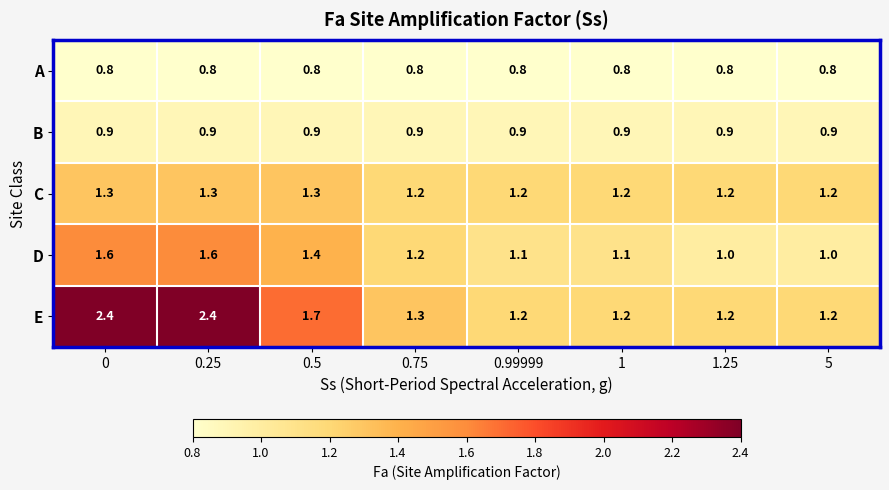

The value of D at 5 is 1.0. True or false?

True